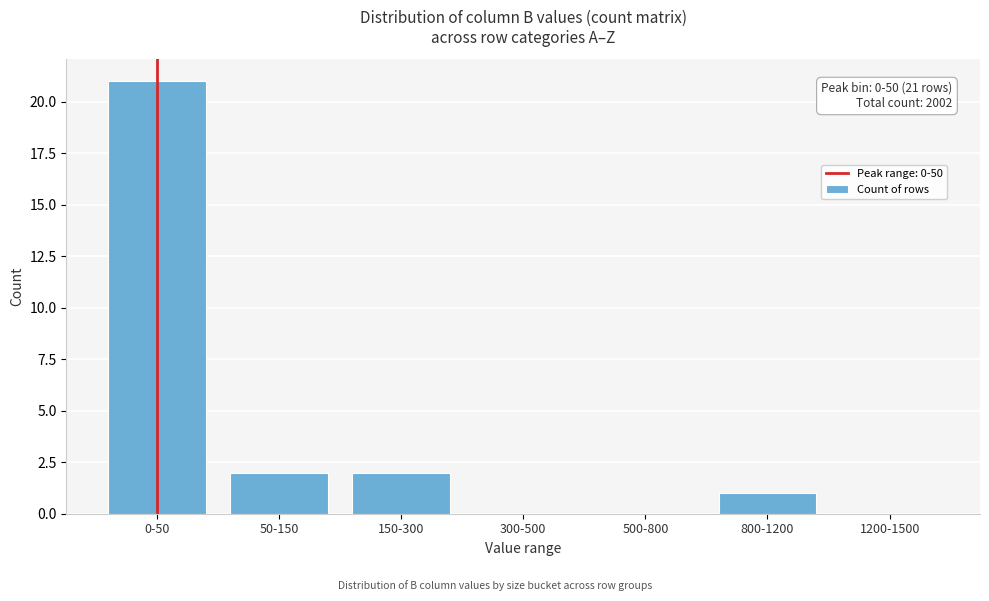

Reading left to right, list all the values displayed in this chart.

0-50=21	50-150=2	150-300=2	300-500=0	500-800=0	800-1200=1	1200-1500=0